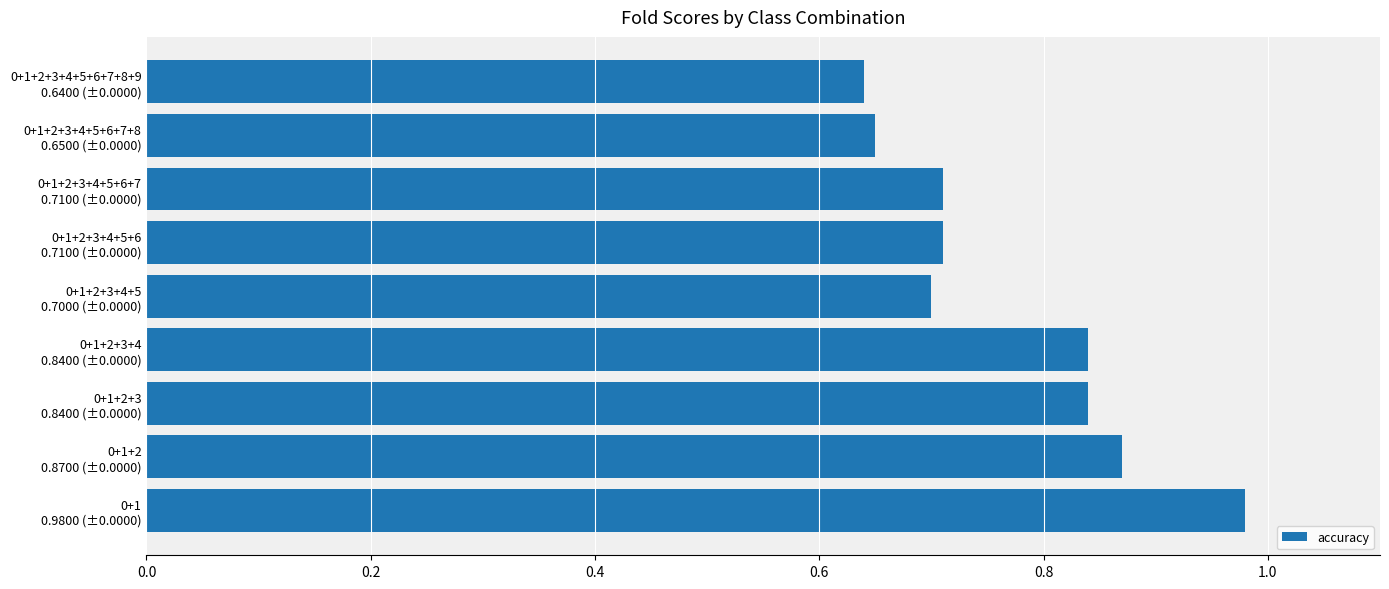

What is the difference between the maximum and minimum values?

0.3